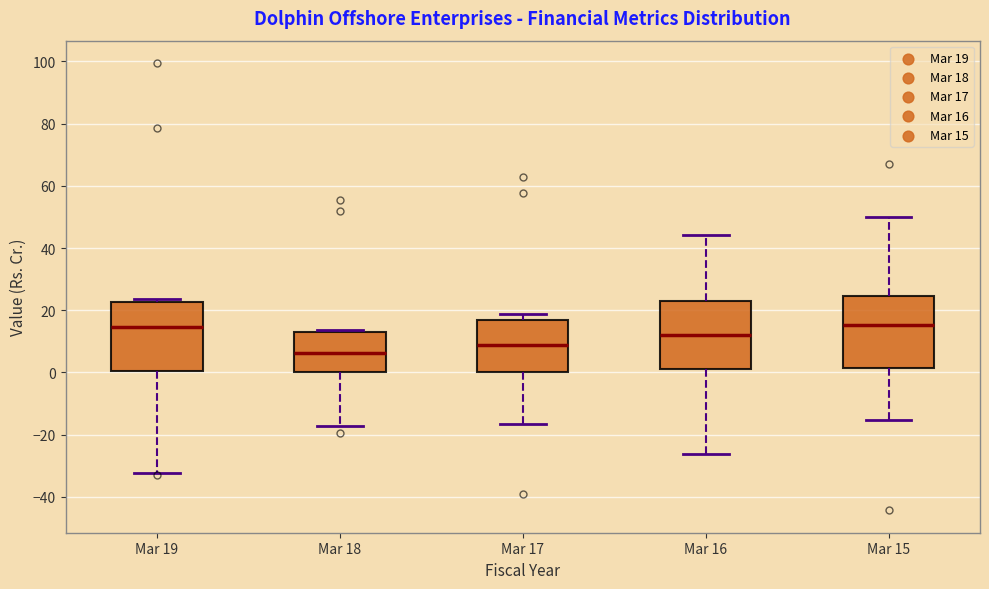

Where is the lower edge of the box for Mar 18 on the y-axis? The values are not printed on the chart, so give them approximately, as read against the axis.

0